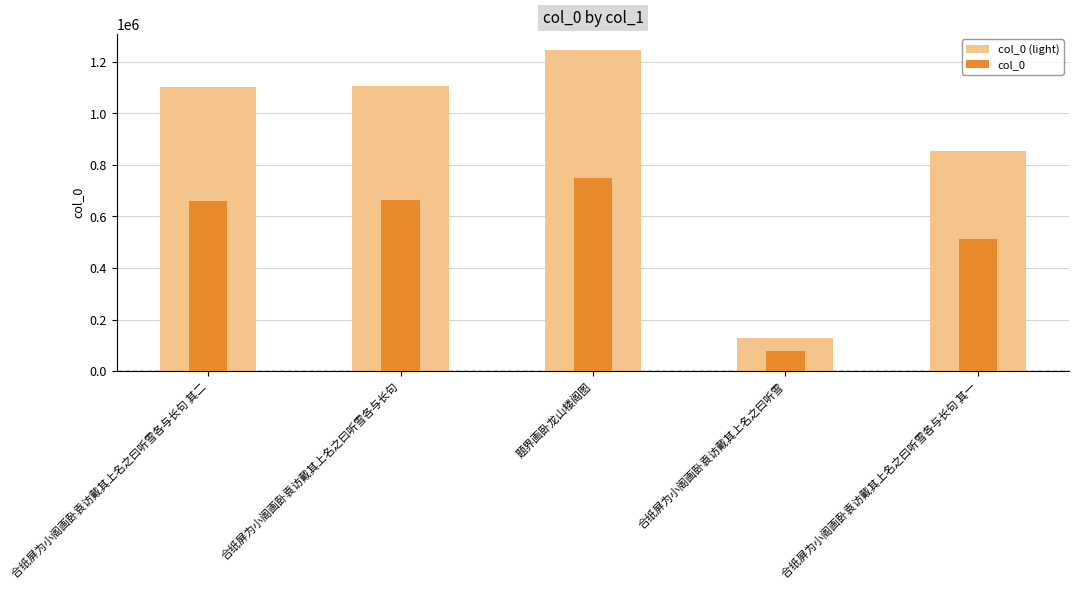

Rank the categories by col_0 value from lowest to highest.

合纸屏为小阁画卧袁访戴其上名之曰听雪, 合纸屏为小阁画卧袁访戴其上名之曰听雪各与长句 其一, 合纸屏为小阁画卧袁访戴其上名之曰听雪各与长句 其二, 合纸屏为小阁画卧袁访戴其上名之曰听雪各与长句, 题界画卧龙山楼阁图